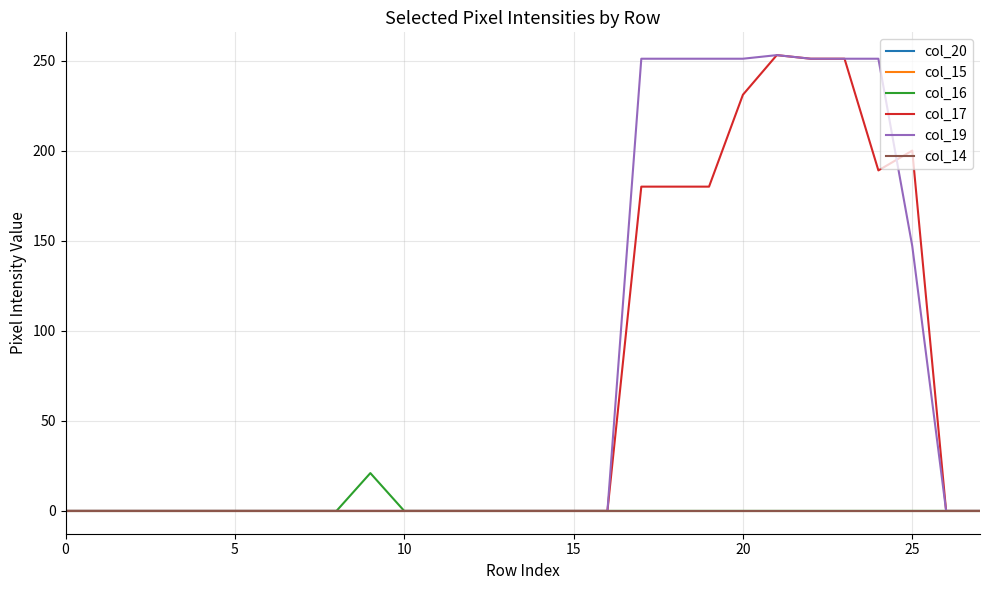

True or false: col_15 has more than 0 points higher than both neighbors.

False